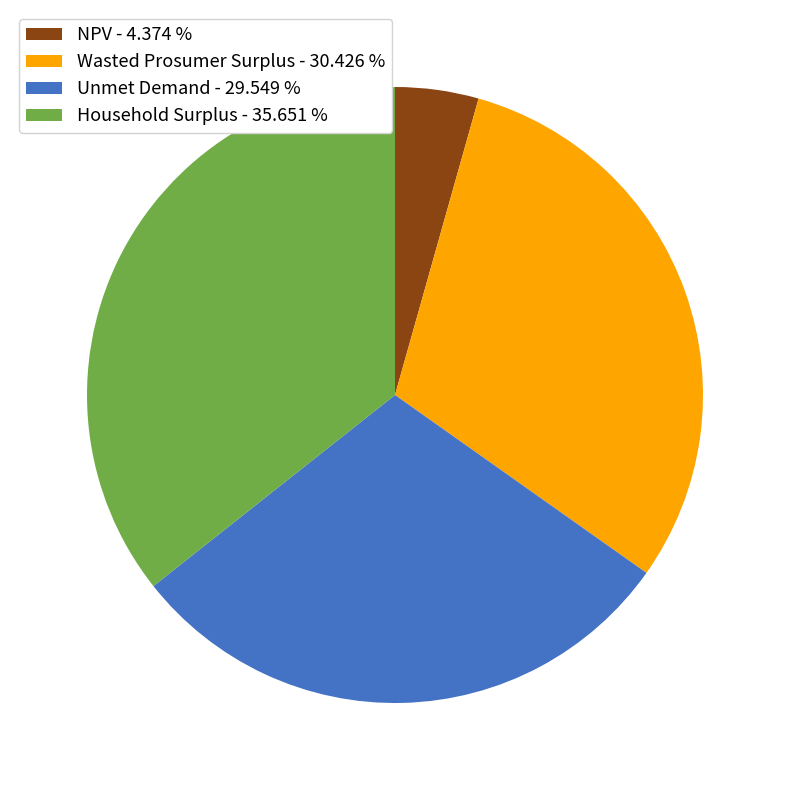

How many segments does this pie chart have?

4